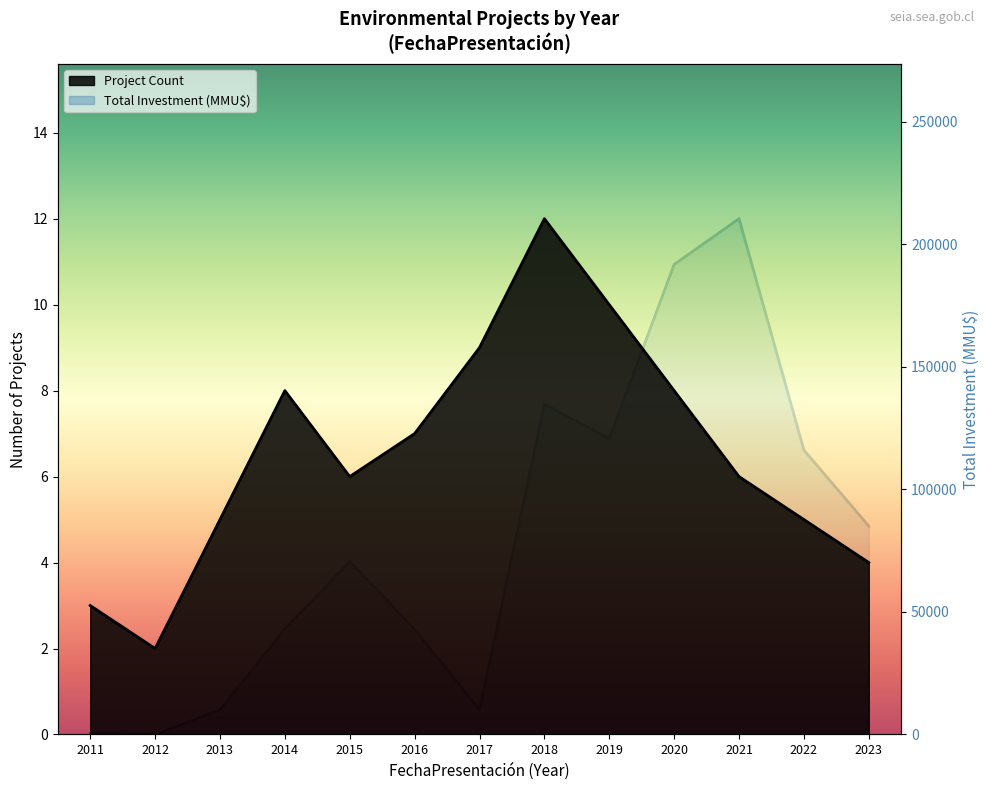

What is the average value of the Project Count series?

7